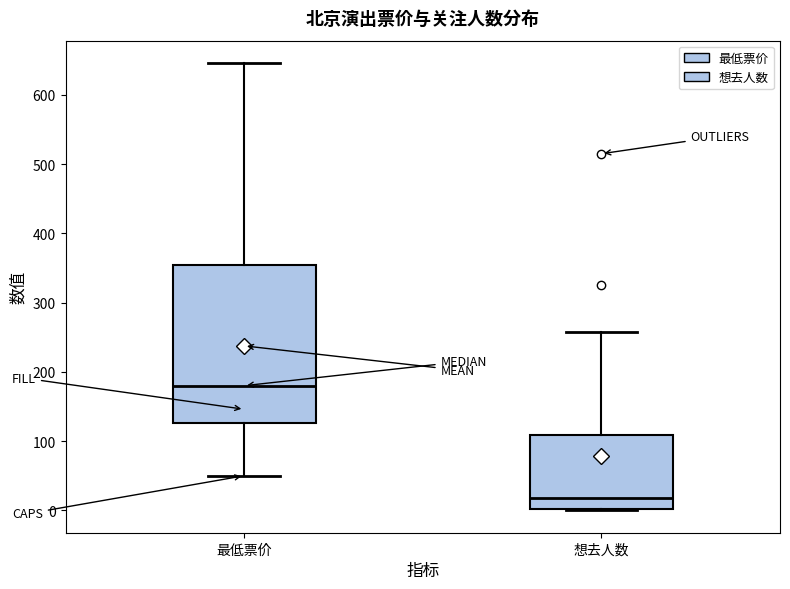

Where is the upper edge of the box for 想去人数 on the y-axis? The values are not printed on the chart, so give them approximately, as read against the axis.

110